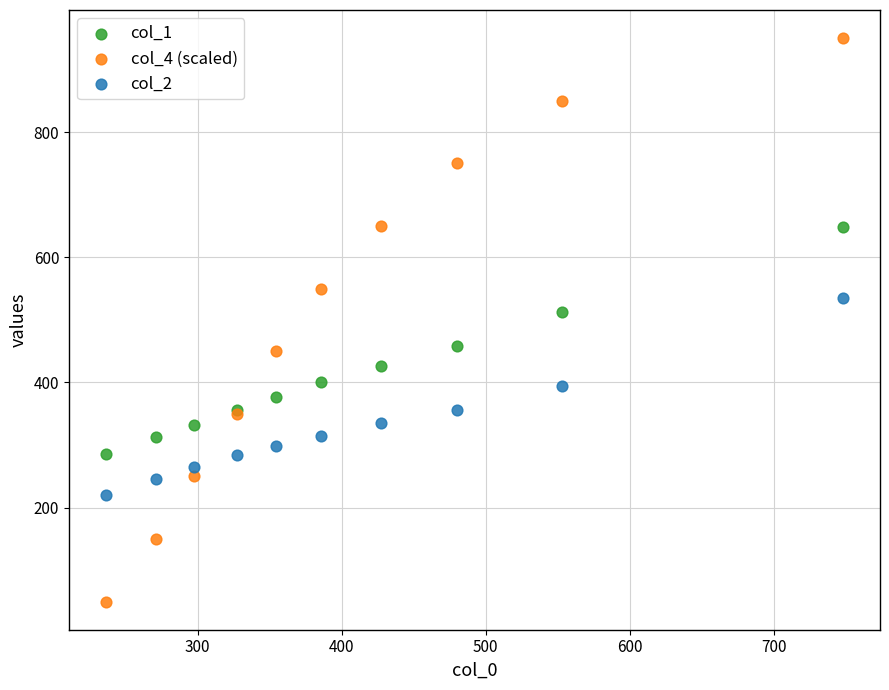

Which series contains the lowest Y value?

col_4 (scaled)